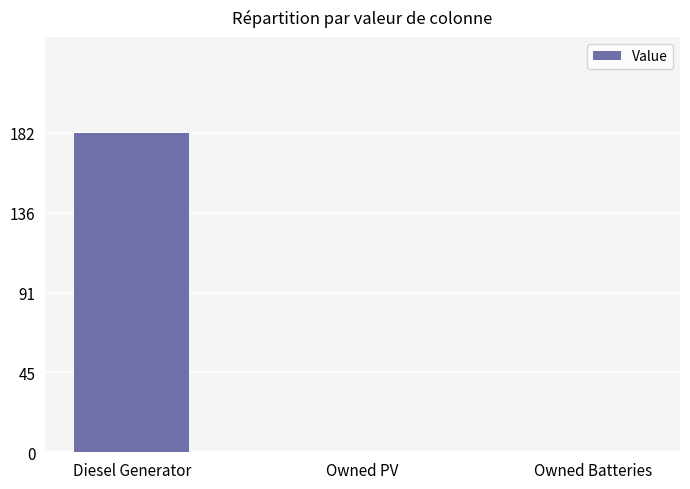

Is it true that the value at Diesel Generator is 64?

False